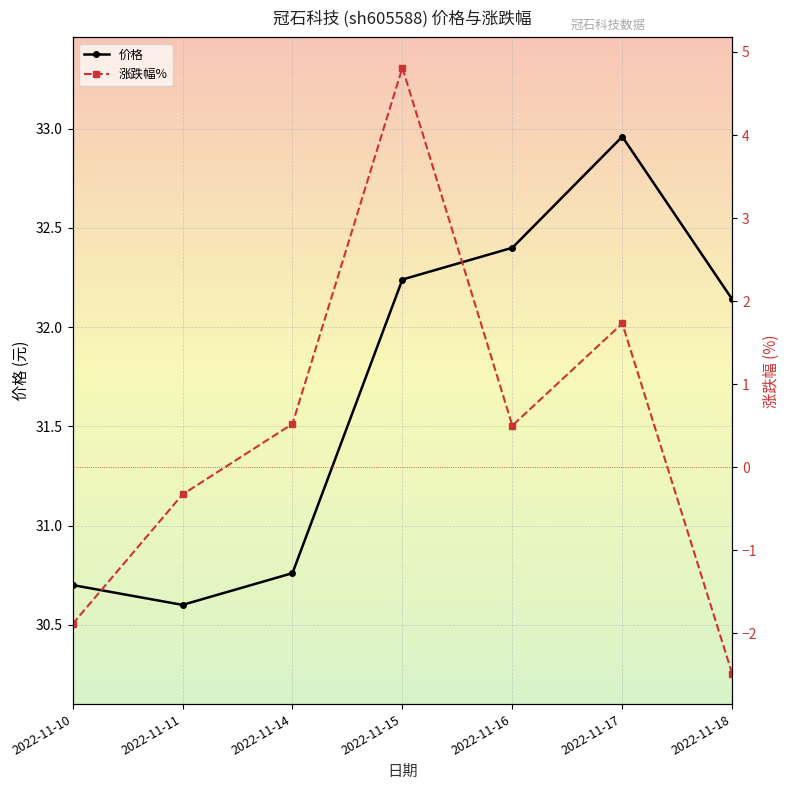

Between 2022-11-18 and 2022-11-14, which is larger?

2022-11-18